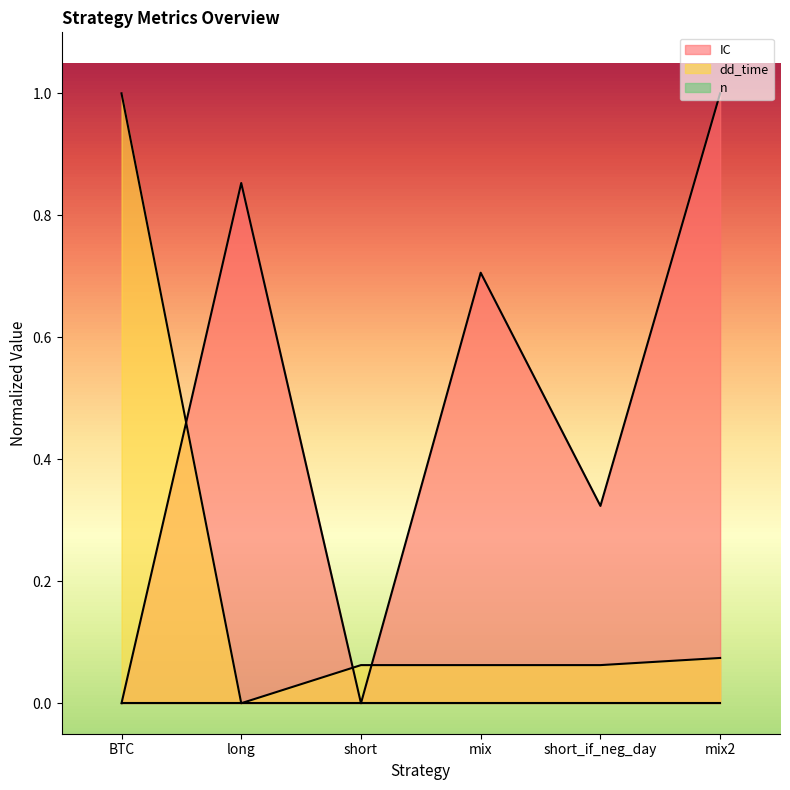

Is it true that dd_time equals 0.1 at mix?

True